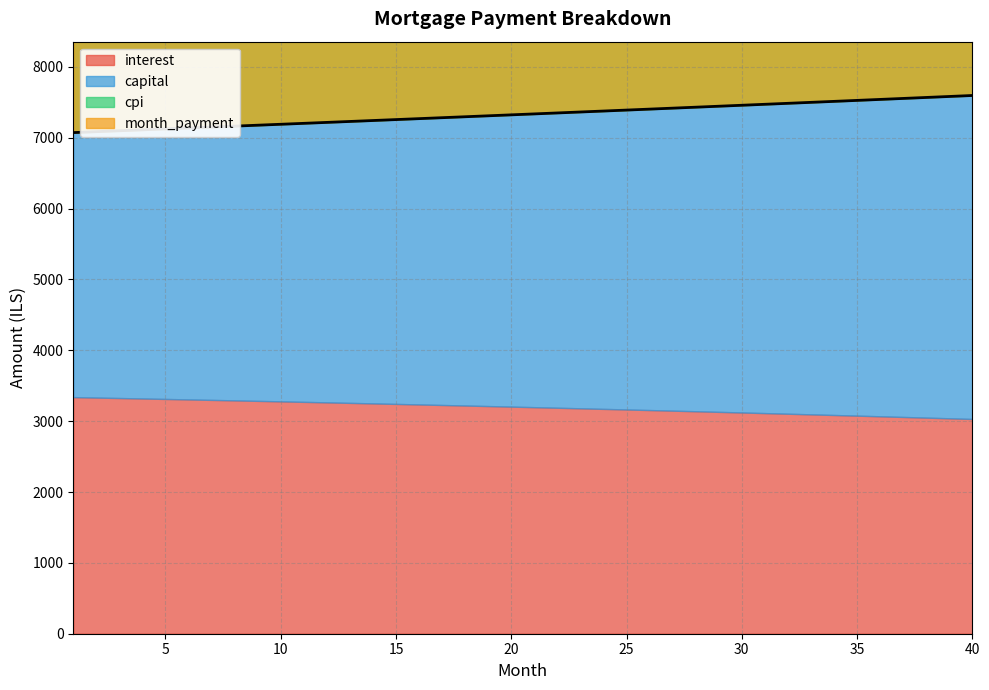

What is the sum of all values?

293269.4